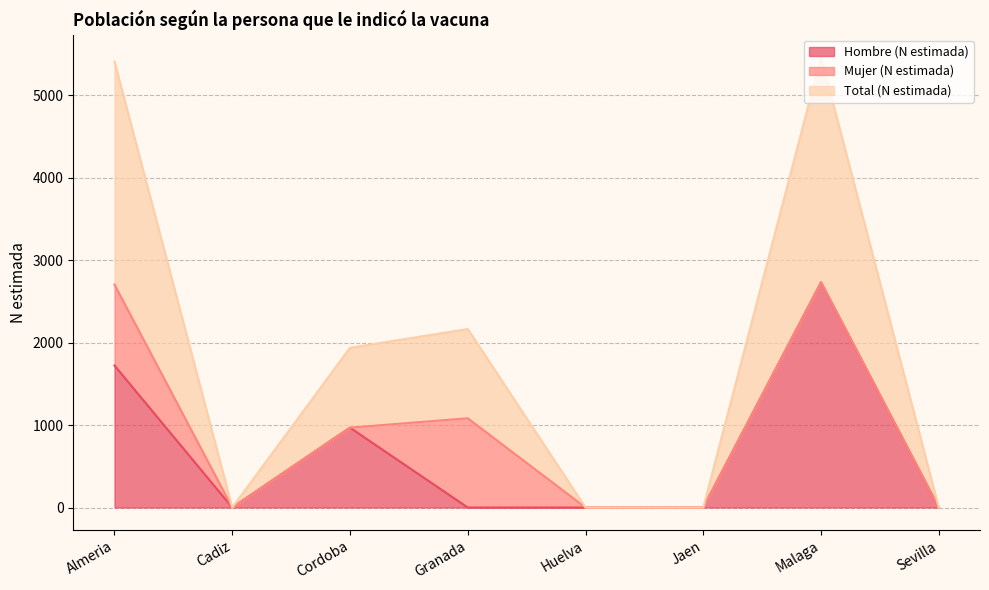

At which label does Total (N estimada) reach its peak?

Malaga